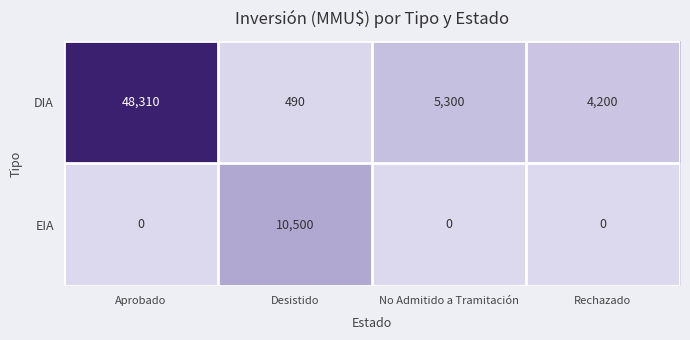

Which series has the largest range (max minus min)?

DIA